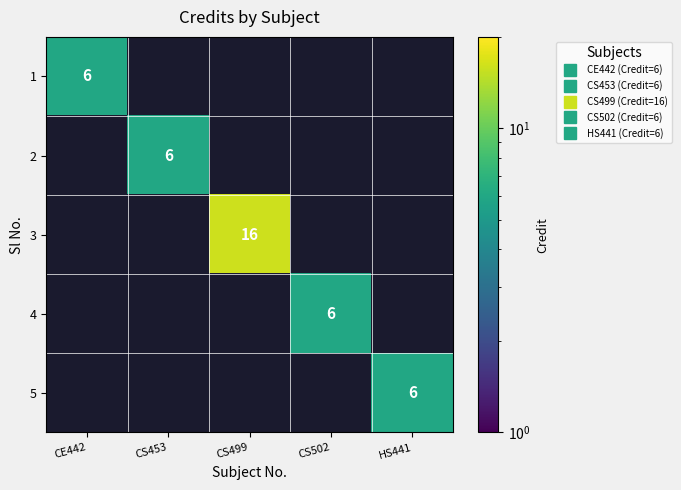

The 2 series shows -2 at CE442. True or false?

False